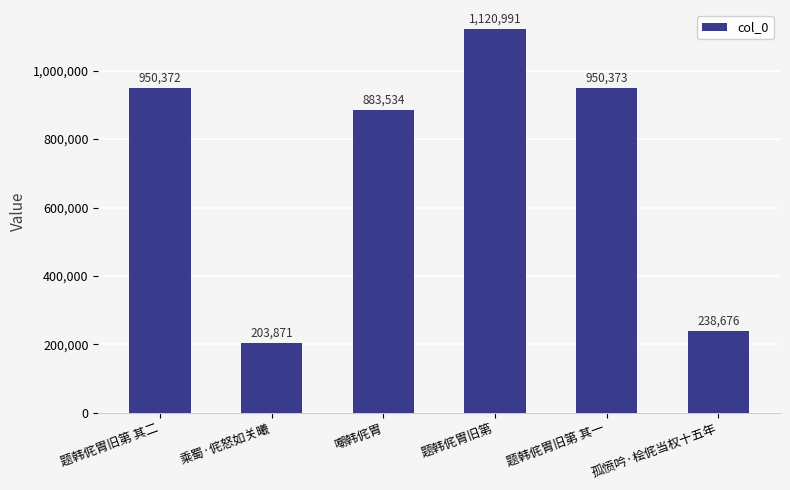

The chart shows a value of 565325 at 嘲韩侂胄. True or false?

False